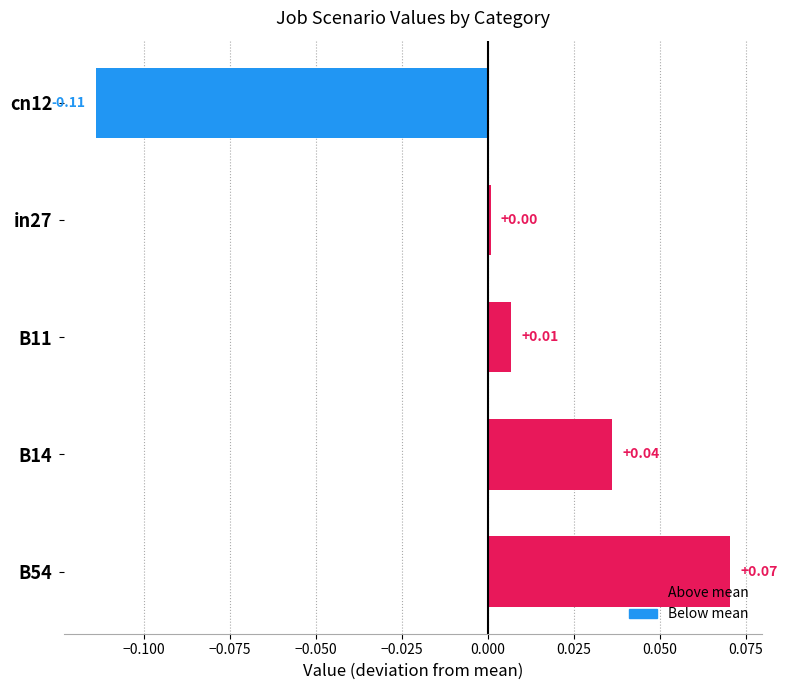

Rank the categories by value from highest to lowest.

B54, B14, B11, in27, cn12